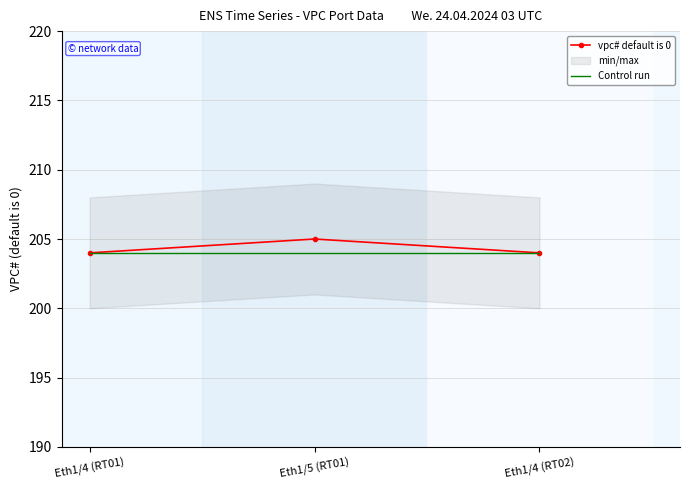

What is the label of the 2nd point from the right?

Eth1/5 (RT01)